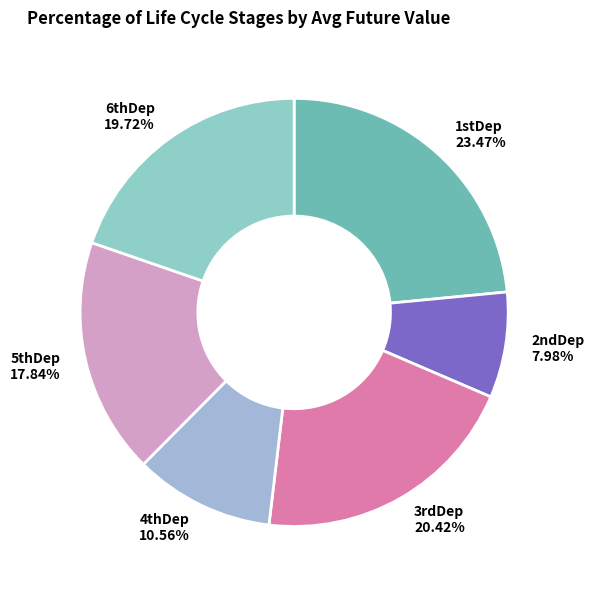

Is it true that 2ndDep is 20% of the pie?

False